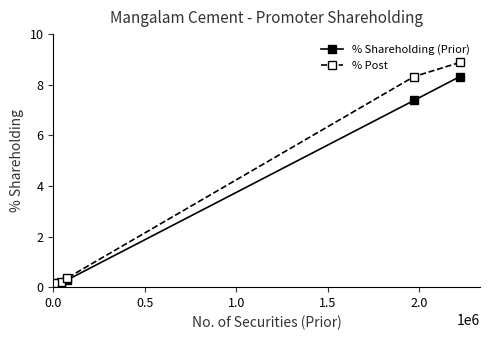

How many lines are shown in the chart?

2